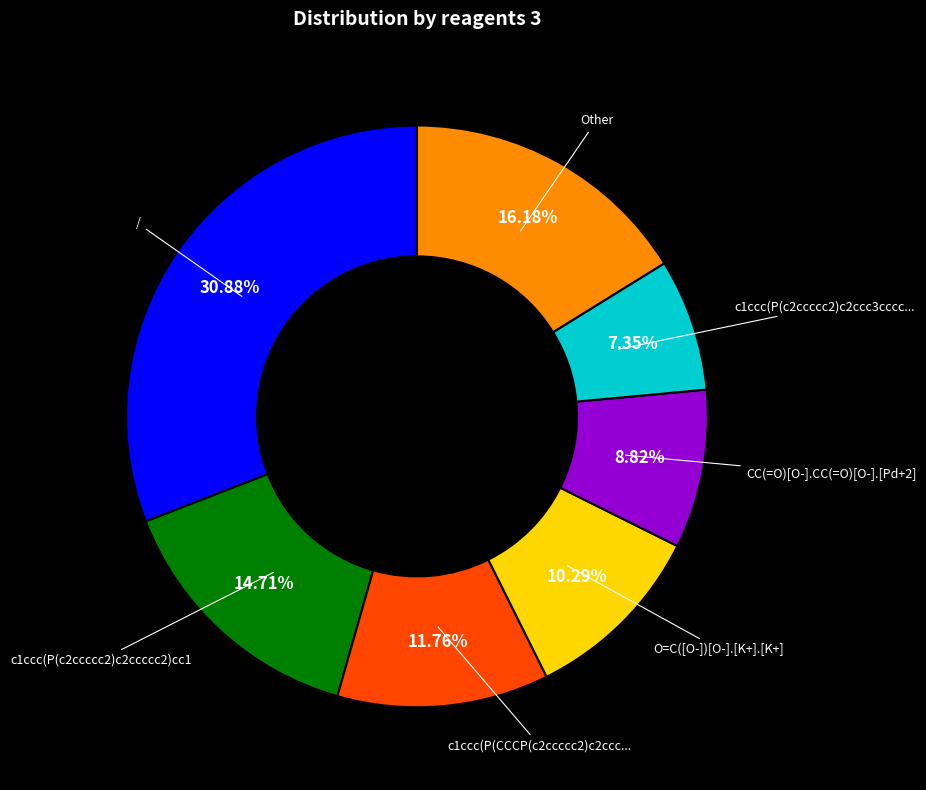

Between CC(=O)[O-].CC(=O)[O-].[Pd+2] and c1ccc(P(c2ccccc2)c2ccc3cccc..., which is larger?

CC(=O)[O-].CC(=O)[O-].[Pd+2]